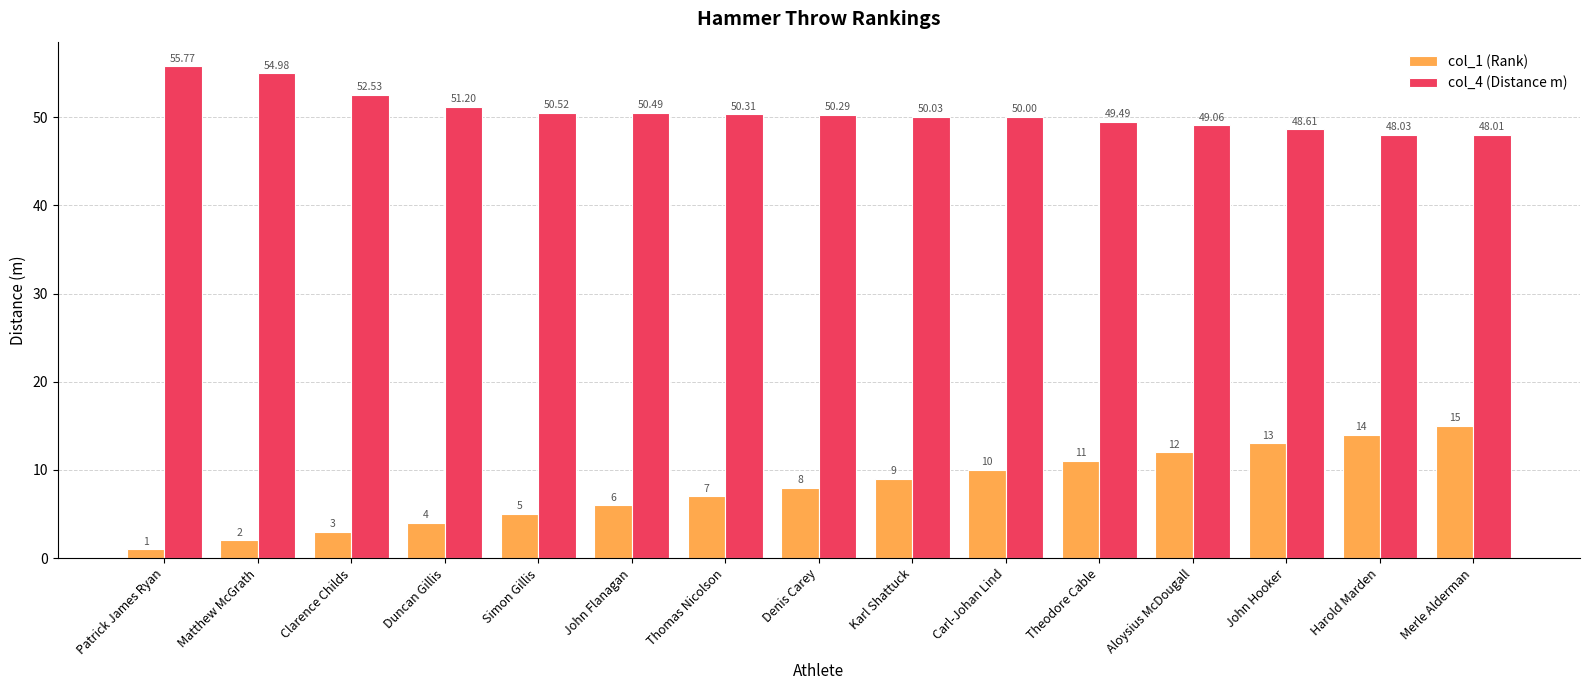

How many data points does each series have?

15